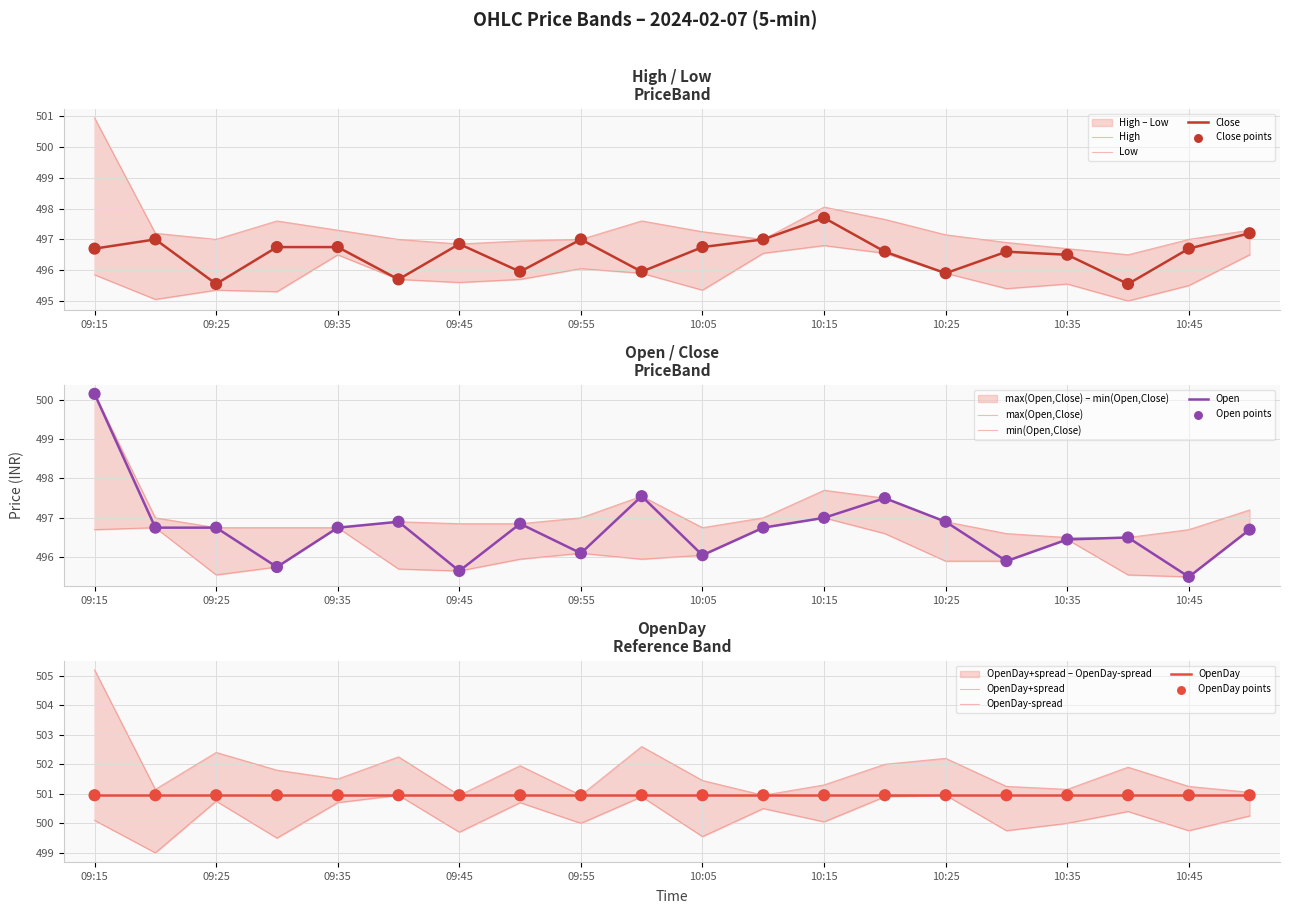

At which category is the sum across all series the highest?

09:15